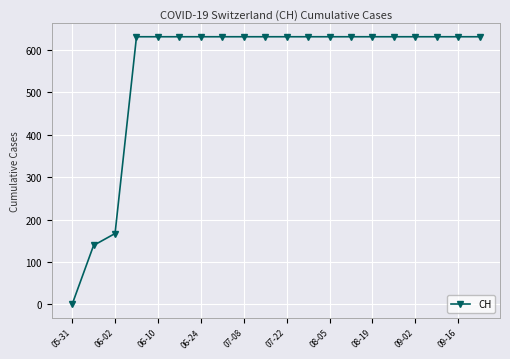

Reading left to right, transcribe all the data shown in this chart.

0	139	167	631	631	631	631	631	631	631	631	631	631	631	631	631	631	631	631	631